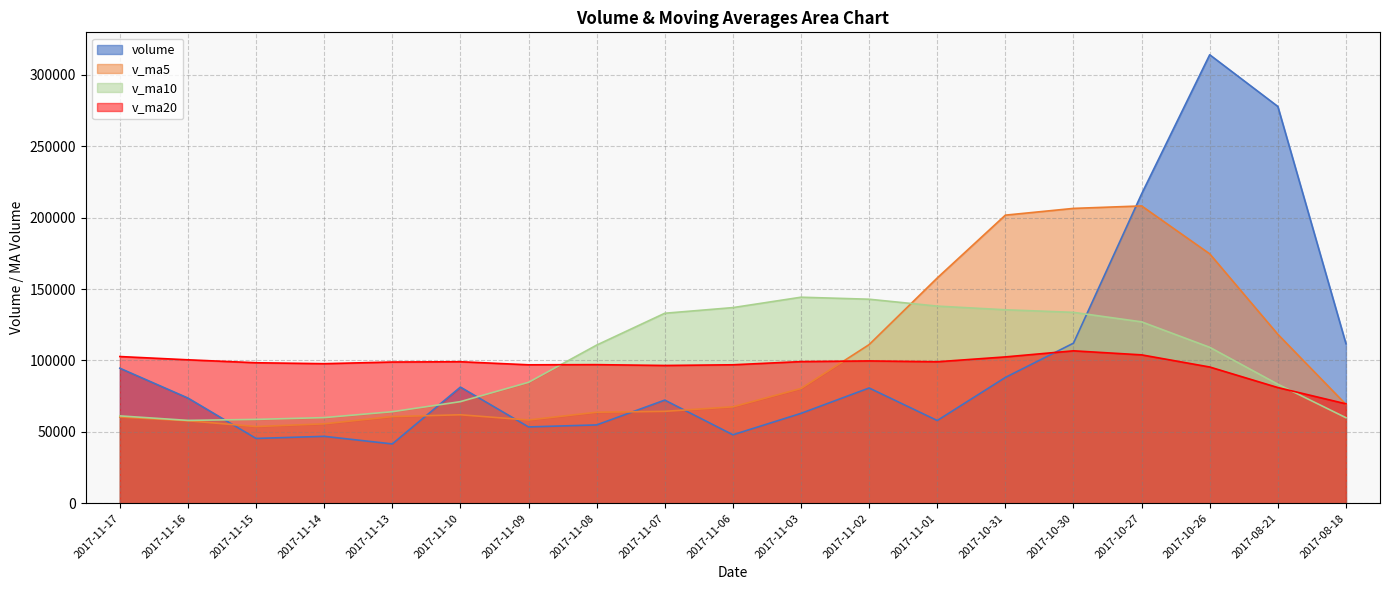

At 2017-10-30, list the series in order from smallest to largest.

v_ma20, volume, v_ma10, v_ma5